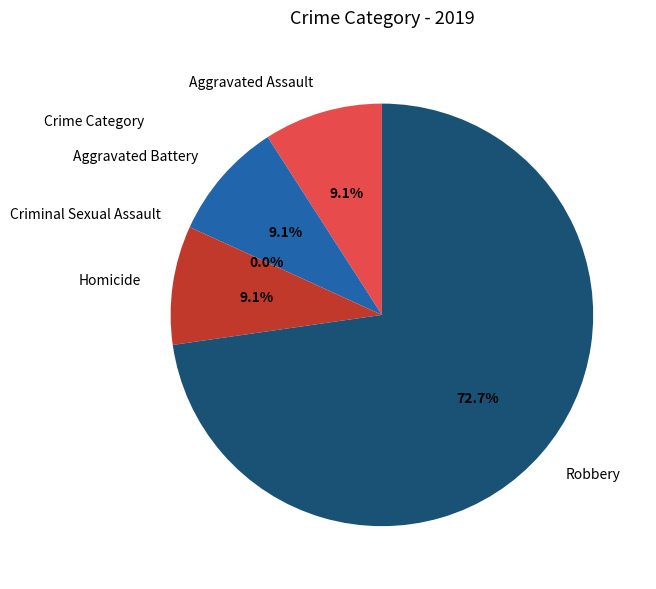

Is it true that Aggravated Battery is 9% of the pie?

True